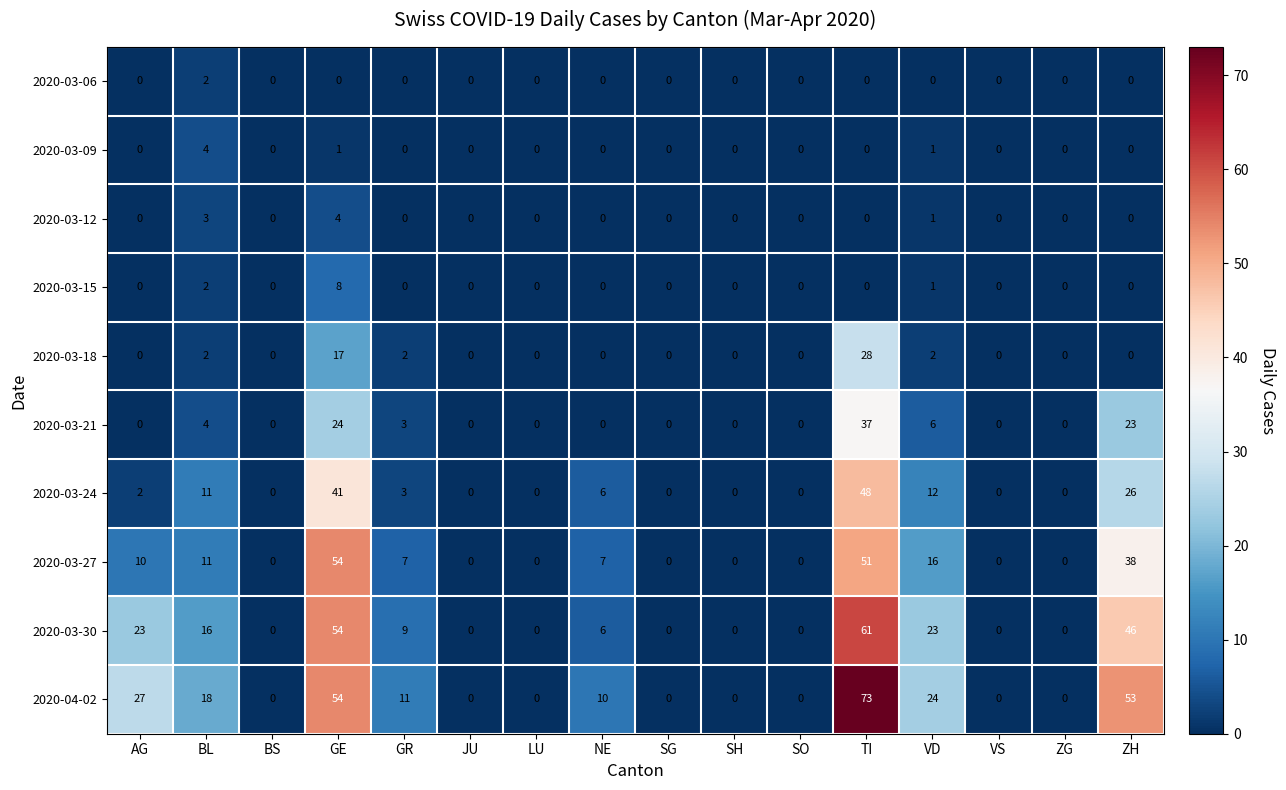

True or false: 2020-03-12 has a value of 0 at TI.

True